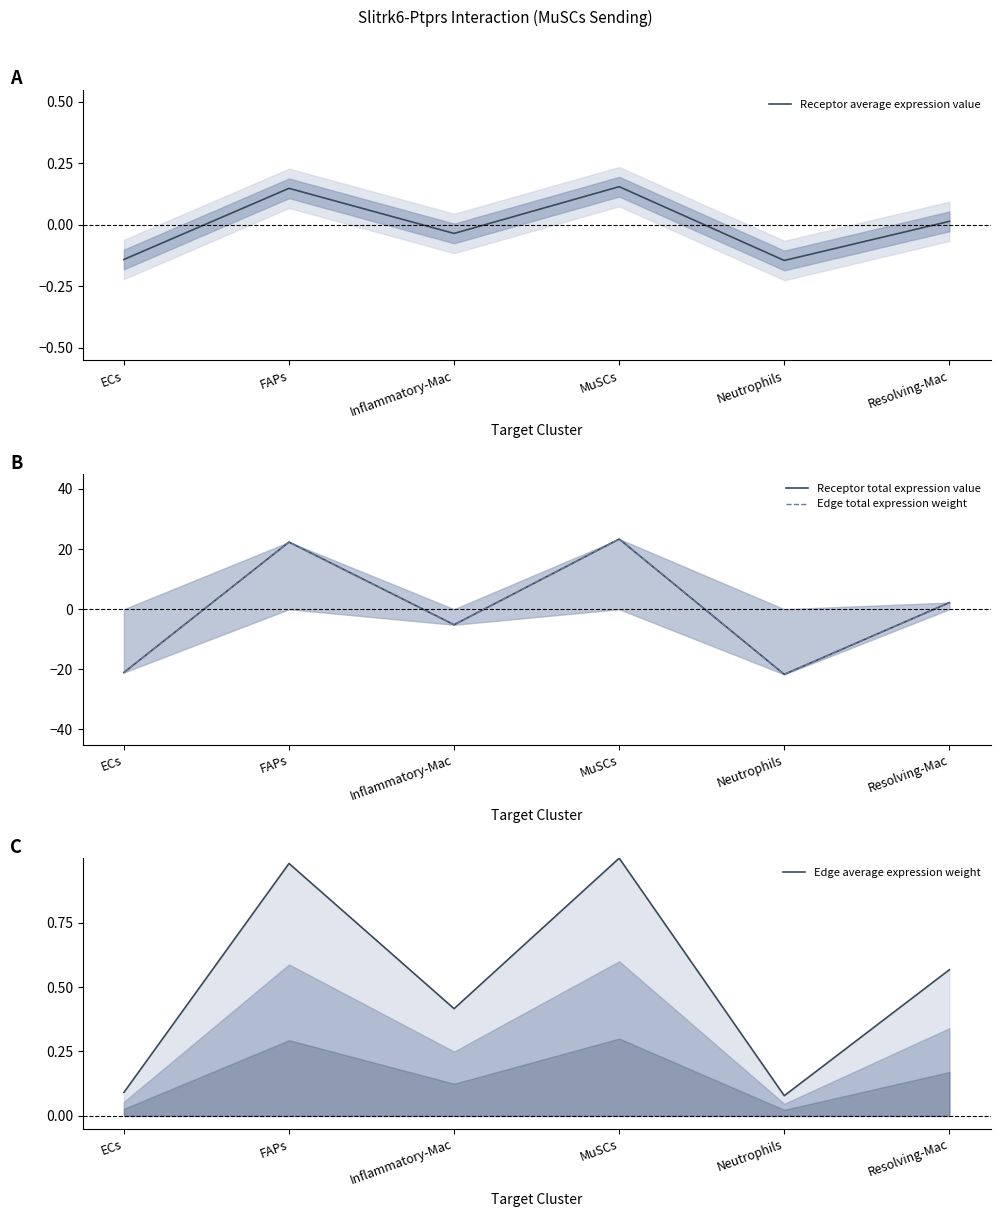

What is the label of the 4th point from the right?

Inflammatory-Mac